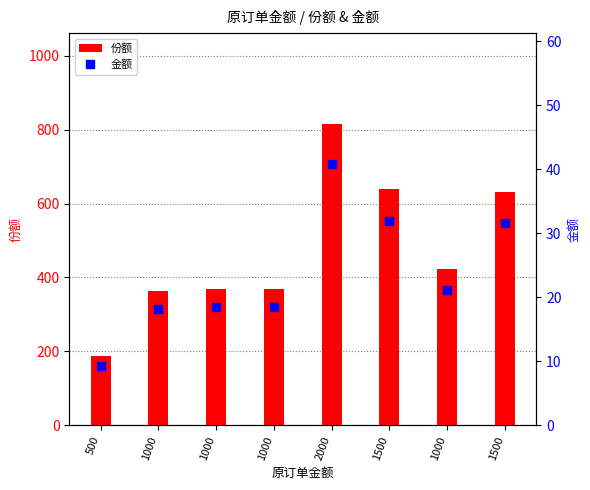

What value does the 份额 series have at 1000?

363.0